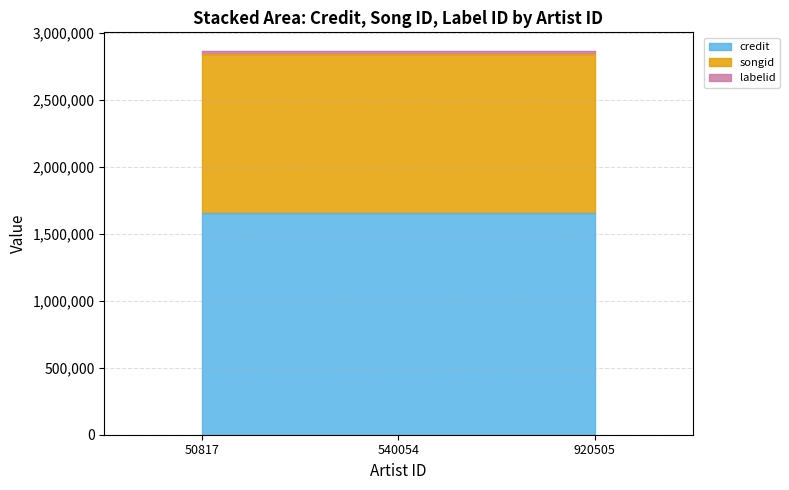

Reading left to right, extract all data points from this chart.

credit: 50817=1656628	540054=1656628	920505=1656628
songid: 50817=1188131	540054=1188131	920505=1188131
labelid: 50817=17730	540054=17730	920505=17730